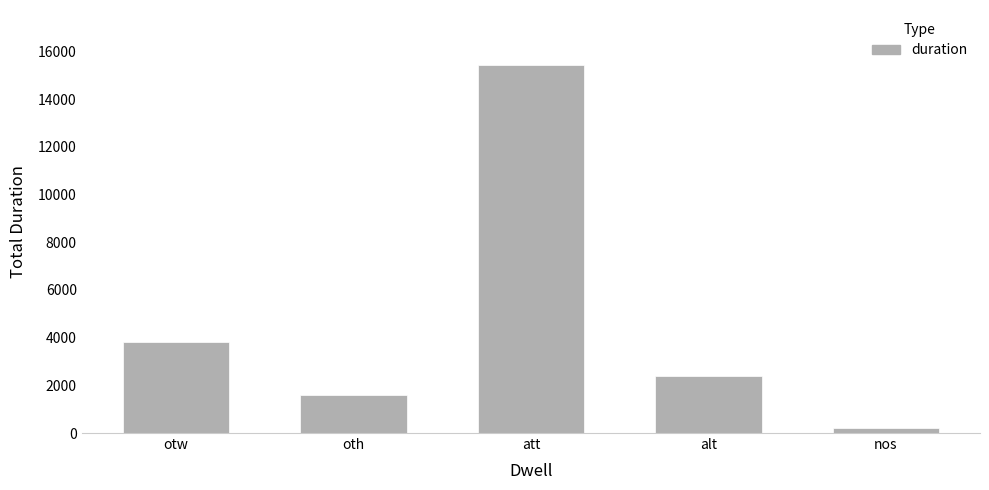

Is it true that the value at oth is 1613?

True